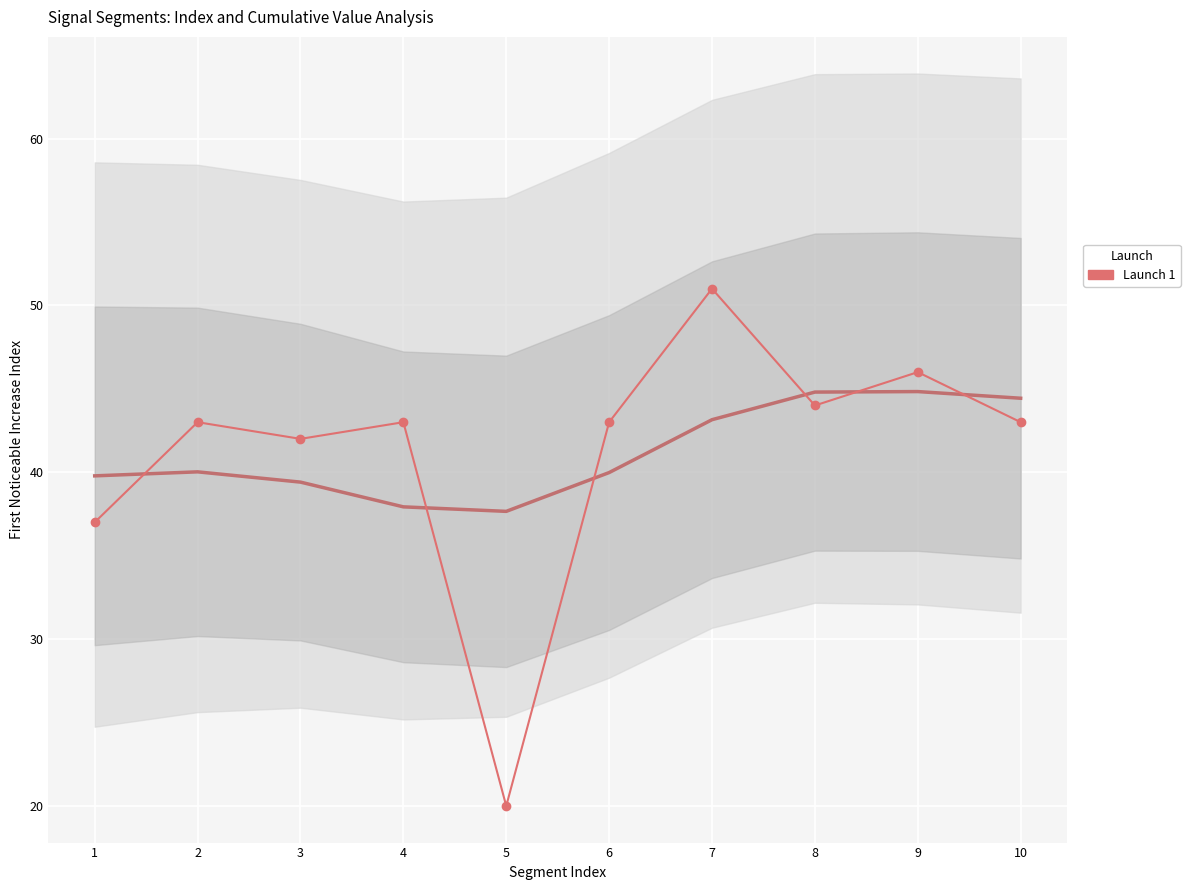

What is the change in value from 2 to 3?

-1